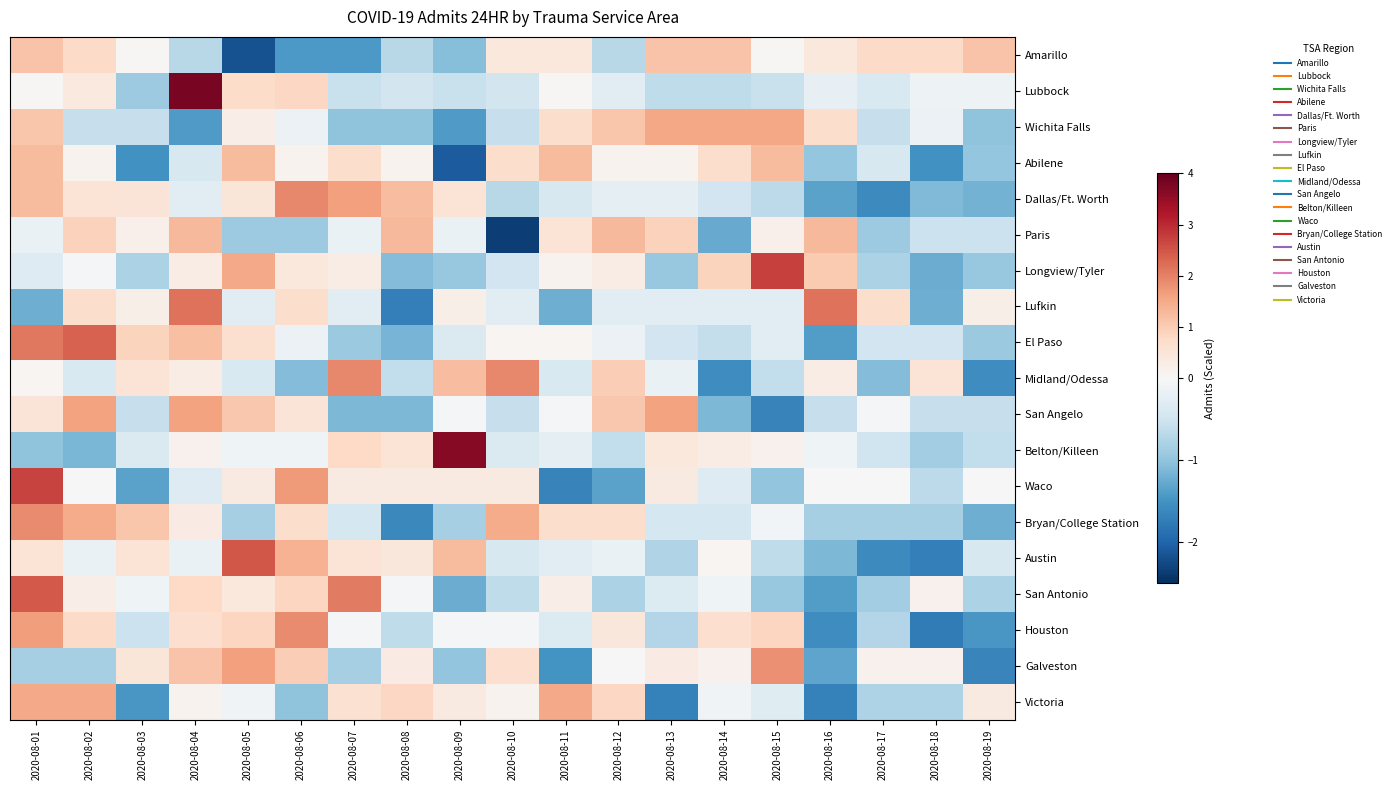

Reading right to left, list all the values displayed in this chart.

Amarillo: 2020-08-19=1.1	2020-08-18=0.8	2020-08-17=0.8	2020-08-16=0.4	2020-08-15=0.0	2020-08-14=1.1	2020-08-13=1.1	2020-08-12=-0.7	2020-08-11=0.4	2020-08-10=0.4	2020-08-09=-1.1	2020-08-08=-0.7	2020-08-07=-1.4	2020-08-06=-1.4	2020-08-05=-2.2	2020-08-04=-0.7	2020-08-03=0.0	2020-08-02=0.8	2020-08-01=1.1
Lubbock: 2020-08-19=-0.1	2020-08-18=-0.1	2020-08-17=-0.4	2020-08-16=-0.2	2020-08-15=-0.6	2020-08-14=-0.6	2020-08-13=-0.6	2020-08-12=-0.3	2020-08-11=0.1	2020-08-10=-0.5	2020-08-09=-0.6	2020-08-08=-0.5	2020-08-07=-0.6	2020-08-06=0.8	2020-08-05=0.7	2020-08-04=3.8	2020-08-03=-0.9	2020-08-02=0.4	2020-08-01=0.1
Wichita Falls: 2020-08-19=-1.0	2020-08-18=-0.2	2020-08-17=-0.6	2020-08-16=0.7	2020-08-15=1.5	2020-08-14=1.5	2020-08-13=1.5	2020-08-12=1.1	2020-08-11=0.7	2020-08-10=-0.6	2020-08-09=-1.4	2020-08-08=-1.0	2020-08-07=-1.0	2020-08-06=-0.2	2020-08-05=0.3	2020-08-04=-1.4	2020-08-03=-0.6	2020-08-02=-0.6	2020-08-01=1.1
Abilene: 2020-08-19=-1.0	2020-08-18=-1.5	2020-08-17=-0.4	2020-08-16=-1.0	2020-08-15=1.3	2020-08-14=0.7	2020-08-13=0.1	2020-08-12=0.1	2020-08-11=1.3	2020-08-10=0.7	2020-08-09=-2.1	2020-08-08=0.1	2020-08-07=0.7	2020-08-06=0.1	2020-08-05=1.3	2020-08-04=-0.4	2020-08-03=-1.5	2020-08-02=0.1	2020-08-01=1.3
Dallas/Ft. Worth: 2020-08-19=-1.2	2020-08-18=-1.1	2020-08-17=-1.6	2020-08-16=-1.3	2020-08-15=-0.7	2020-08-14=-0.5	2020-08-13=-0.2	2020-08-12=-0.2	2020-08-11=-0.4	2020-08-10=-0.7	2020-08-09=0.6	2020-08-08=1.2	2020-08-07=1.7	2020-08-06=1.9	2020-08-05=0.5	2020-08-04=-0.3	2020-08-03=0.5	2020-08-02=0.5	2020-08-01=1.3
Paris: 2020-08-19=-0.5	2020-08-18=-0.5	2020-08-17=-0.9	2020-08-16=1.3	2020-08-15=0.2	2020-08-14=-1.3	2020-08-13=0.9	2020-08-12=1.3	2020-08-11=0.6	2020-08-10=-2.4	2020-08-09=-0.2	2020-08-08=1.3	2020-08-07=-0.2	2020-08-06=-0.9	2020-08-05=-0.9	2020-08-04=1.3	2020-08-03=0.2	2020-08-02=0.9	2020-08-01=-0.2
Longview/Tyler: 2020-08-19=-0.9	2020-08-18=-1.2	2020-08-17=-0.8	2020-08-16=1.0	2020-08-15=2.7	2020-08-14=0.9	2020-08-13=-0.9	2020-08-12=0.3	2020-08-11=0.1	2020-08-10=-0.5	2020-08-09=-0.9	2020-08-08=-1.1	2020-08-07=0.3	2020-08-06=0.4	2020-08-05=1.5	2020-08-04=0.3	2020-08-03=-0.8	2020-08-02=-0.0	2020-08-01=-0.3
Lufkin: 2020-08-19=0.2	2020-08-18=-1.2	2020-08-17=0.7	2020-08-16=2.2	2020-08-15=-0.3	2020-08-14=-0.3	2020-08-13=-0.3	2020-08-12=-0.3	2020-08-11=-1.2	2020-08-10=-0.3	2020-08-09=0.2	2020-08-08=-1.7	2020-08-07=-0.3	2020-08-06=0.7	2020-08-05=-0.3	2020-08-04=2.2	2020-08-03=0.2	2020-08-02=0.7	2020-08-01=-1.2
El Paso: 2020-08-19=-0.9	2020-08-18=-0.5	2020-08-17=-0.5	2020-08-16=-1.4	2020-08-15=-0.3	2020-08-14=-0.6	2020-08-13=-0.5	2020-08-12=-0.1	2020-08-11=0.1	2020-08-10=0.1	2020-08-09=-0.4	2020-08-08=-1.2	2020-08-07=-0.9	2020-08-06=-0.1	2020-08-05=0.6	2020-08-04=1.2	2020-08-03=0.9	2020-08-02=2.3	2020-08-01=2.1
Midland/Odessa: 2020-08-19=-1.5	2020-08-18=0.5	2020-08-17=-1.1	2020-08-16=0.3	2020-08-15=-0.6	2020-08-14=-1.5	2020-08-13=-0.2	2020-08-12=1.0	2020-08-11=-0.4	2020-08-10=1.9	2020-08-09=1.2	2020-08-08=-0.6	2020-08-07=1.9	2020-08-06=-1.1	2020-08-05=-0.4	2020-08-04=0.3	2020-08-03=0.5	2020-08-02=-0.4	2020-08-01=0.1
San Angelo: 2020-08-19=-0.6	2020-08-18=-0.6	2020-08-17=-0.0	2020-08-16=-0.6	2020-08-15=-1.7	2020-08-14=-1.1	2020-08-13=1.6	2020-08-12=1.1	2020-08-11=-0.0	2020-08-10=-0.6	2020-08-09=-0.0	2020-08-08=-1.1	2020-08-07=-1.1	2020-08-06=0.5	2020-08-05=1.1	2020-08-04=1.6	2020-08-03=-0.6	2020-08-02=1.6	2020-08-01=0.5
Belton/Killeen: 2020-08-19=-0.6	2020-08-18=-0.9	2020-08-17=-0.5	2020-08-16=-0.1	2020-08-15=0.2	2020-08-14=0.3	2020-08-13=0.4	2020-08-12=-0.6	2020-08-11=-0.2	2020-08-10=-0.4	2020-08-09=3.6	2020-08-08=0.5	2020-08-07=0.8	2020-08-06=-0.1	2020-08-05=-0.1	2020-08-04=0.2	2020-08-03=-0.4	2020-08-02=-1.1	2020-08-01=-1.0
Waco: 2020-08-19=0.0	2020-08-18=-0.7	2020-08-17=0.0	2020-08-16=0.0	2020-08-15=-1.0	2020-08-14=-0.3	2020-08-13=0.4	2020-08-12=-1.3	2020-08-11=-1.7	2020-08-10=0.4	2020-08-09=0.4	2020-08-08=0.4	2020-08-07=0.4	2020-08-06=1.7	2020-08-05=0.4	2020-08-04=-0.3	2020-08-03=-1.3	2020-08-02=0.0	2020-08-01=2.7
Bryan/College Station: 2020-08-19=-1.2	2020-08-18=-0.8	2020-08-17=-0.8	2020-08-16=-0.8	2020-08-15=-0.1	2020-08-14=-0.4	2020-08-13=-0.4	2020-08-12=0.7	2020-08-11=0.7	2020-08-10=1.5	2020-08-09=-0.8	2020-08-08=-1.6	2020-08-07=-0.4	2020-08-06=0.7	2020-08-05=-0.8	2020-08-04=0.3	2020-08-03=1.1	2020-08-02=1.5	2020-08-01=1.9
Austin: 2020-08-19=-0.4	2020-08-18=-1.7	2020-08-17=-1.6	2020-08-16=-1.1	2020-08-15=-0.6	2020-08-14=0.1	2020-08-13=-0.8	2020-08-12=-0.2	2020-08-11=-0.3	2020-08-10=-0.4	2020-08-09=1.3	2020-08-08=0.4	2020-08-07=0.6	2020-08-06=1.4	2020-08-05=2.5	2020-08-04=-0.2	2020-08-03=0.6	2020-08-02=-0.2	2020-08-01=0.6
San Antonio: 2020-08-19=-0.8	2020-08-18=0.2	2020-08-17=-0.9	2020-08-16=-1.4	2020-08-15=-0.9	2020-08-14=-0.1	2020-08-13=-0.3	2020-08-12=-0.8	2020-08-11=0.3	2020-08-10=-0.6	2020-08-09=-1.2	2020-08-08=-0.0	2020-08-07=2.1	2020-08-06=0.9	2020-08-05=0.4	2020-08-04=0.8	2020-08-03=-0.1	2020-08-02=0.3	2020-08-01=2.5
Houston: 2020-08-19=-1.4	2020-08-18=-1.7	2020-08-17=-0.7	2020-08-16=-1.5	2020-08-15=0.9	2020-08-14=0.7	2020-08-13=-0.7	2020-08-12=0.5	2020-08-11=-0.3	2020-08-10=-0.0	2020-08-09=-0.0	2020-08-08=-0.6	2020-08-07=-0.0	2020-08-06=1.9	2020-08-05=0.9	2020-08-04=0.7	2020-08-03=-0.5	2020-08-02=0.8	2020-08-01=1.7
Galveston: 2020-08-19=-1.6	2020-08-18=0.2	2020-08-17=0.2	2020-08-16=-1.3	2020-08-15=1.8	2020-08-14=0.2	2020-08-13=0.3	2020-08-12=0.0	2020-08-11=-1.5	2020-08-10=0.7	2020-08-09=-1.0	2020-08-08=0.3	2020-08-07=-0.8	2020-08-06=1.0	2020-08-05=1.6	2020-08-04=1.2	2020-08-03=0.5	2020-08-02=-0.8	2020-08-01=-0.8
Victoria: 2020-08-19=0.4	2020-08-18=-0.8	2020-08-17=-0.8	2020-08-16=-1.7	2020-08-15=-0.3	2020-08-14=-0.1	2020-08-13=-1.7	2020-08-12=0.8	2020-08-11=1.5	2020-08-10=0.1	2020-08-09=0.4	2020-08-08=0.8	2020-08-07=0.6	2020-08-06=-1.0	2020-08-05=-0.1	2020-08-04=0.1	2020-08-03=-1.5	2020-08-02=1.5	2020-08-01=1.5